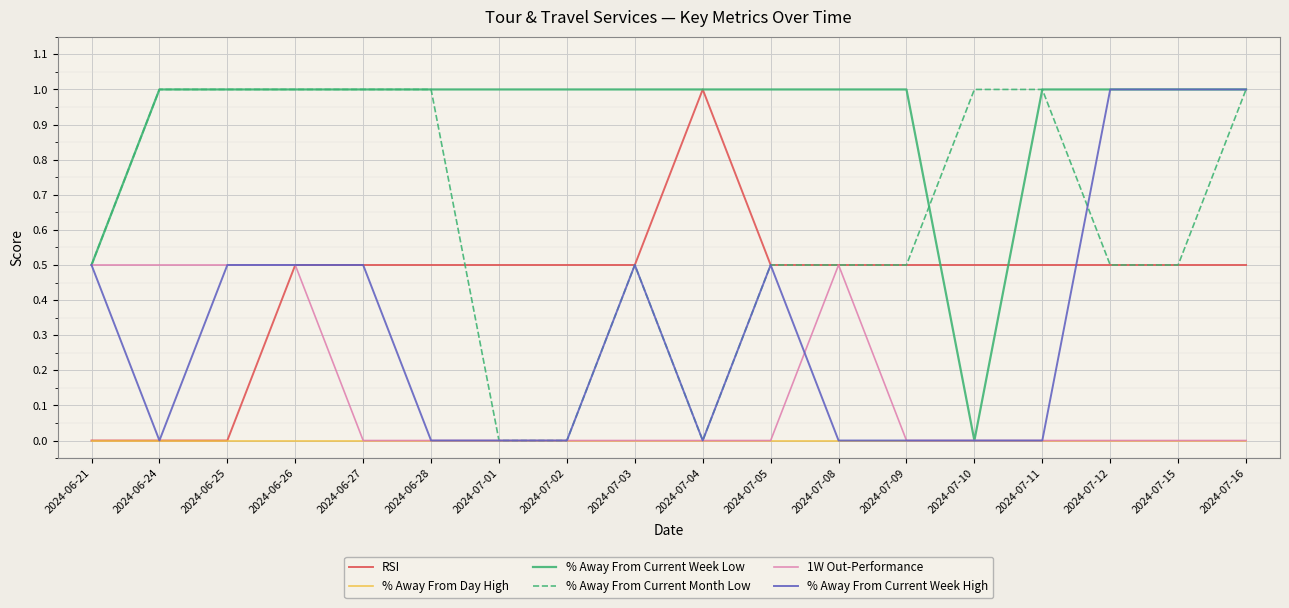

Count the number of categories in the chart.

18